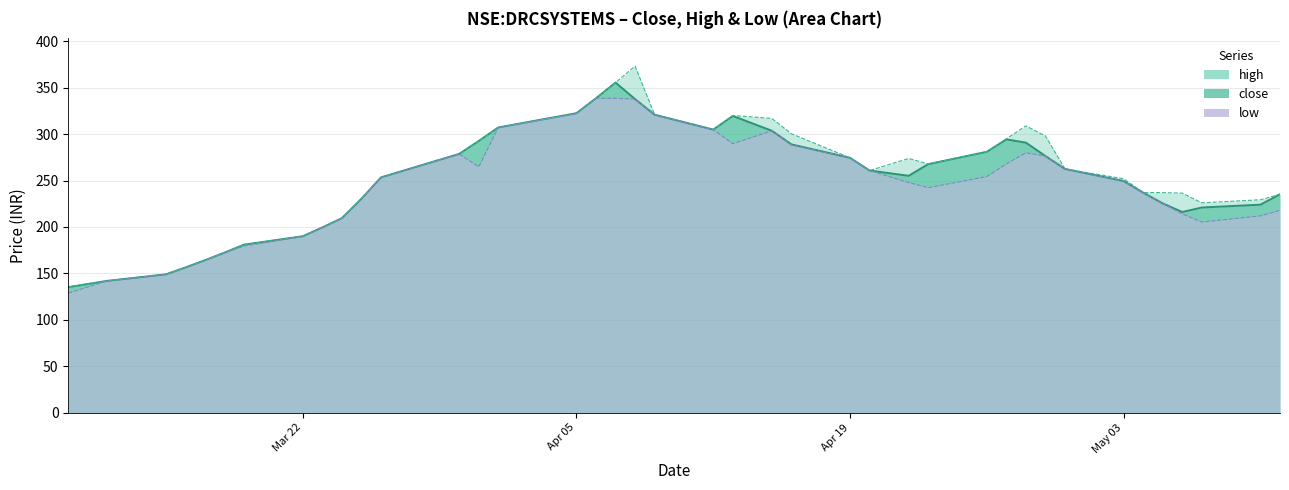

Does the chart display data point markers on the line(s)?

No